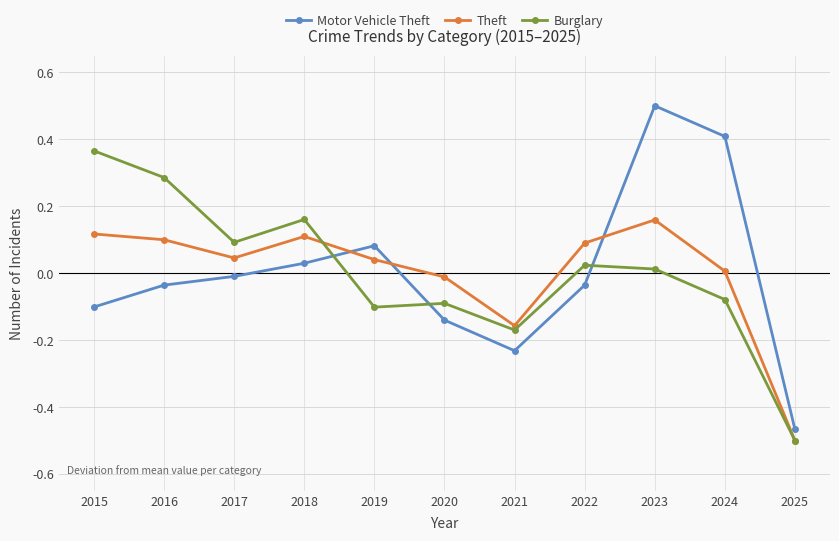

True or false: Burglary has more than 0 interior local peaks.

True